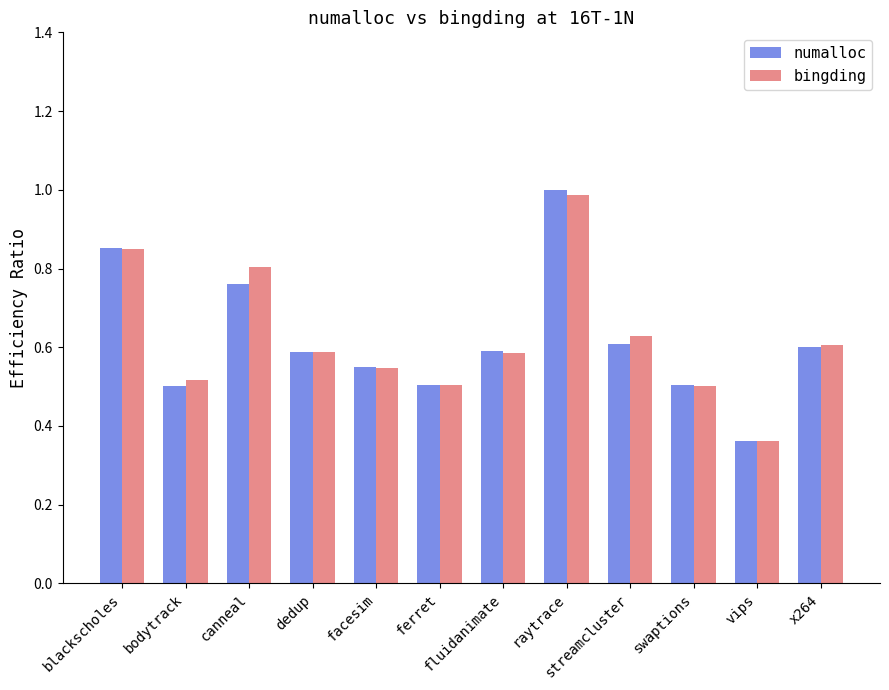

The value of bingding at fluidanimate is 1.0. True or false?

False